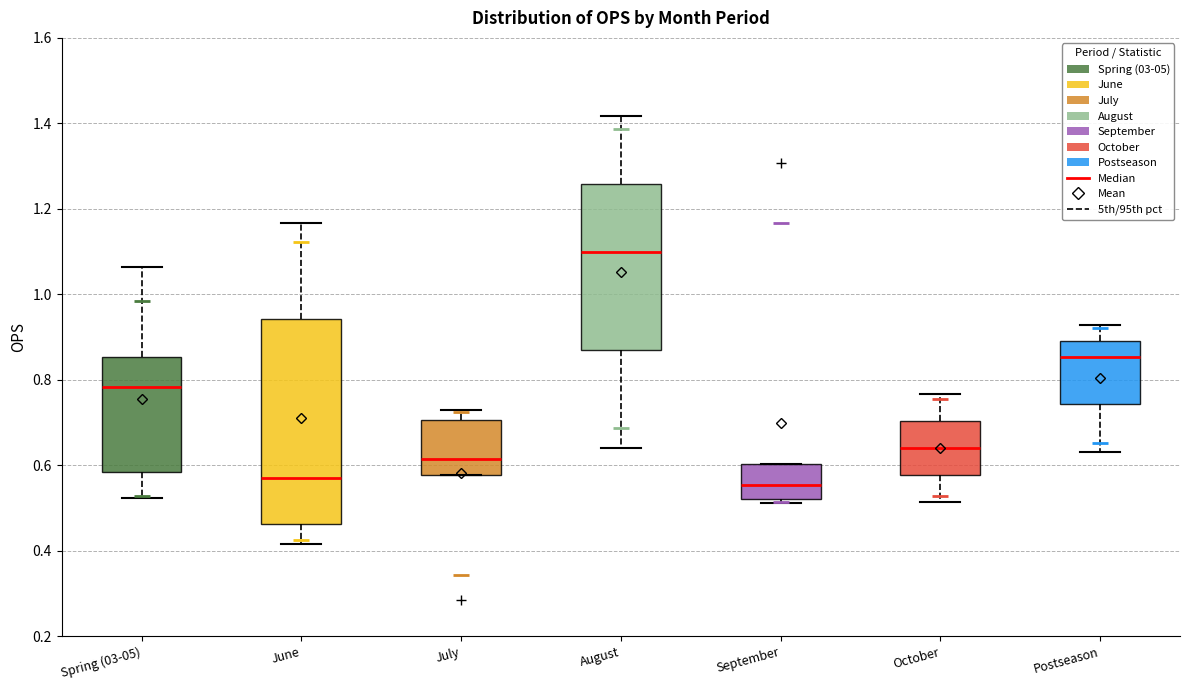

Which box is the tallest, from its lower edge to its upper edge?

June